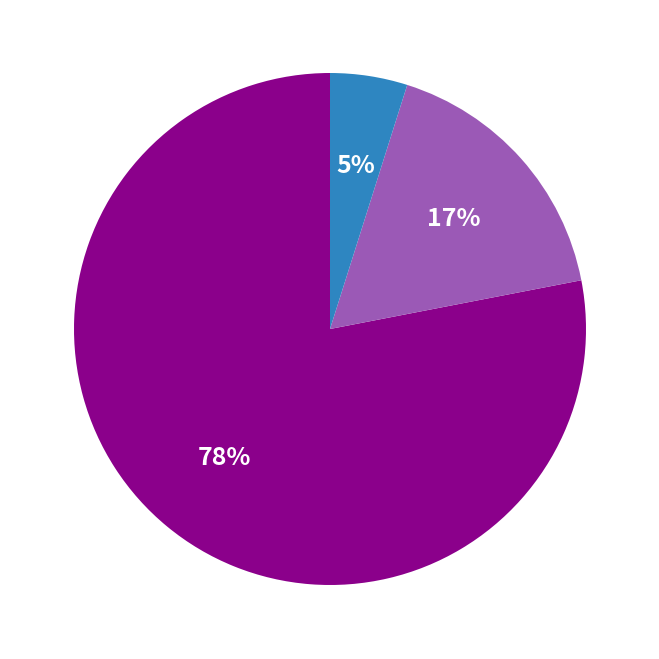

Does any single category account for the majority?

Yes